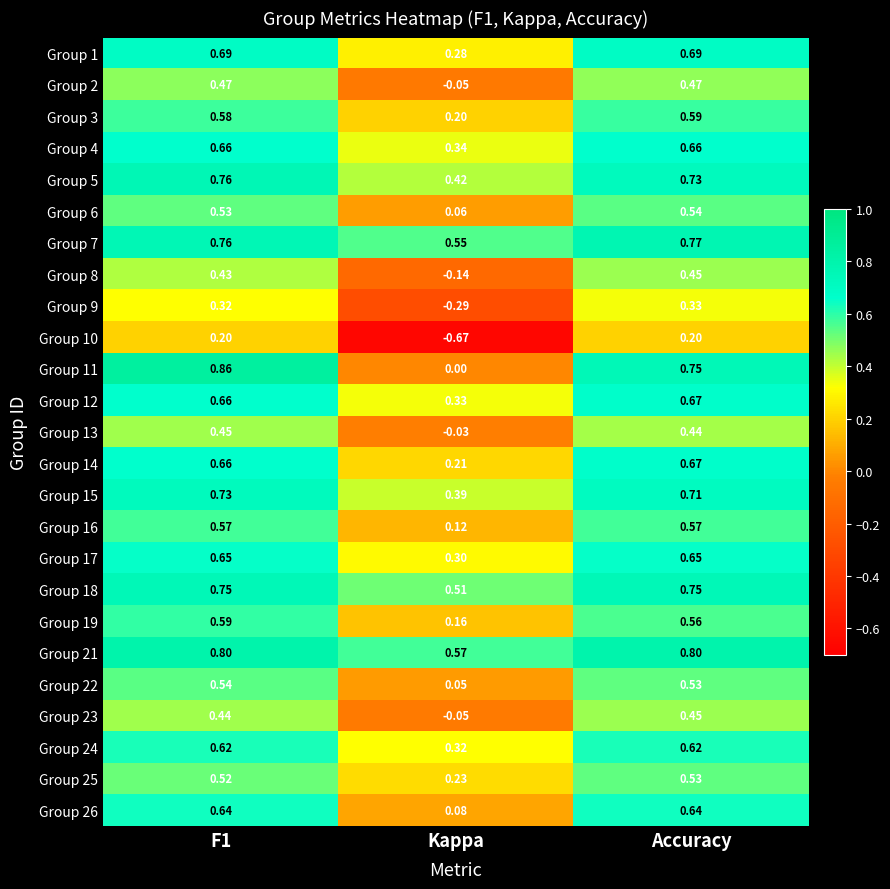

Which series changed the most between F1 and Kappa?

Group 10